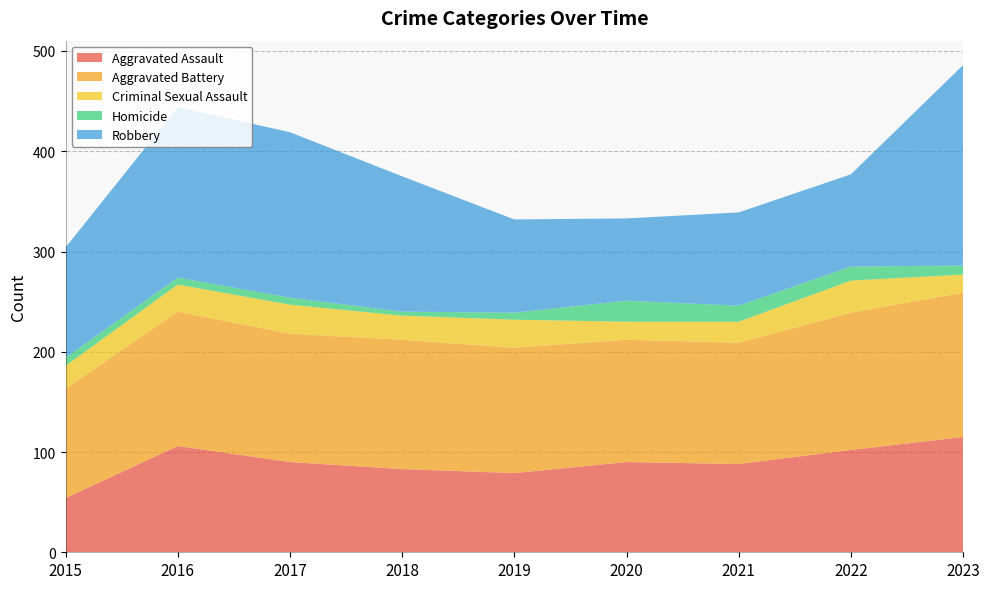

Reading left to right, transcribe all the data shown in this chart.

Aggravated Assault: 2015=54	2016=106	2017=90	2018=83	2019=79	2020=90	2021=88	2022=102	2023=115
Aggravated Battery: 2015=109	2016=134	2017=128	2018=129	2019=125	2020=122	2021=121	2022=137	2023=144
Criminal Sexual Assault: 2015=23	2016=27	2017=29	2018=24	2019=28	2020=18	2021=21	2022=32	2023=18
Homicide: 2015=8	2016=7	2017=7	2018=4	2019=7	2020=21	2021=16	2022=14	2023=9
Robbery: 2015=110	2016=170	2017=165	2018=135	2019=93	2020=82	2021=93	2022=92	2023=200